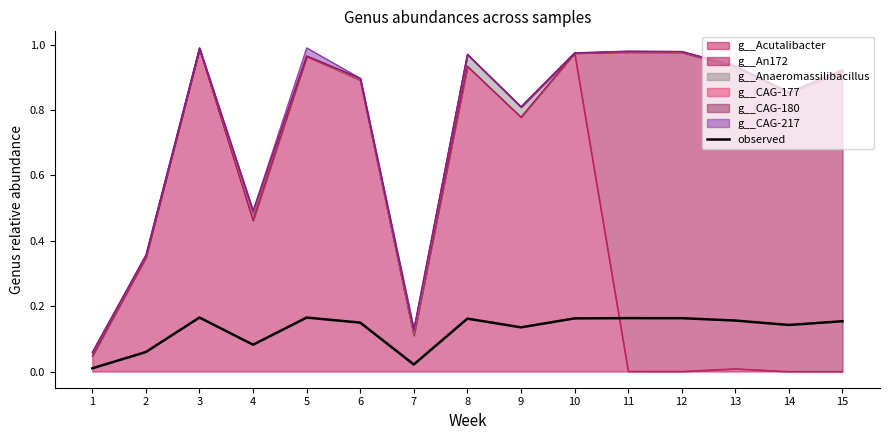

What is the value of the 3rd point from the left?

0.2